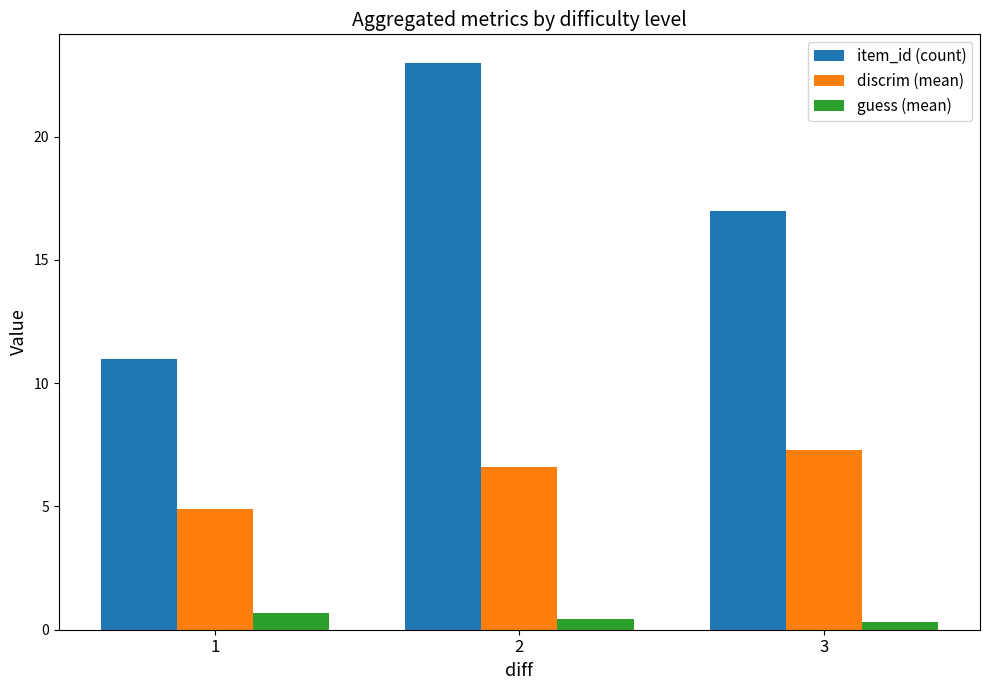

Is the value of discrim (mean) at 3 greater than the value of guess (mean) at 3?

Yes